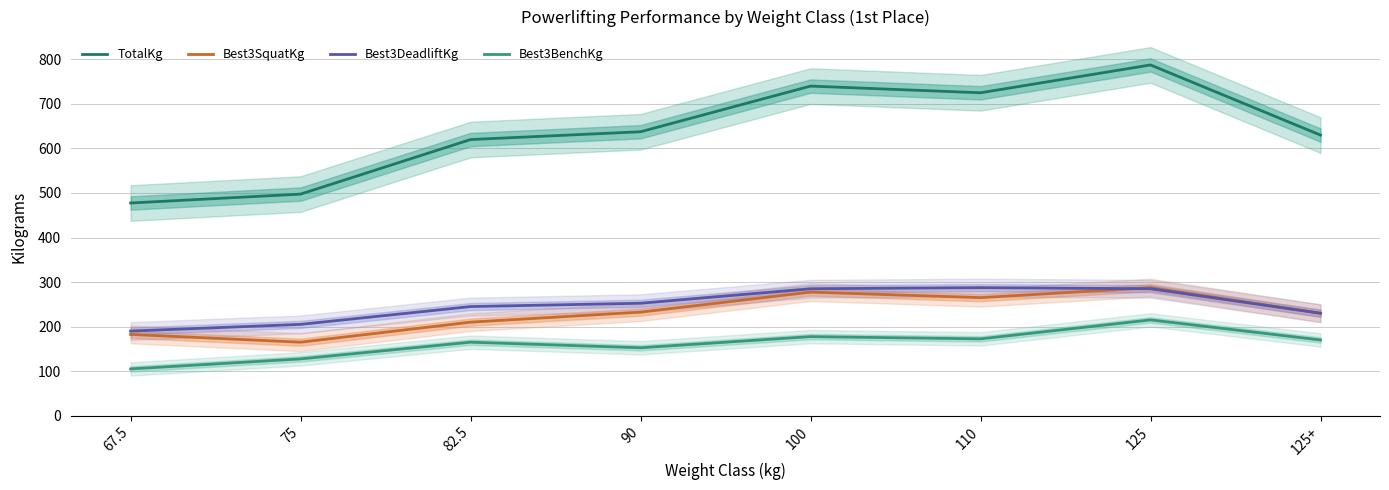

Rank the categories by Best3DeadliftKg value from highest to lowest.

110, 100, 125, 90, 82.5, 125+, 75, 67.5